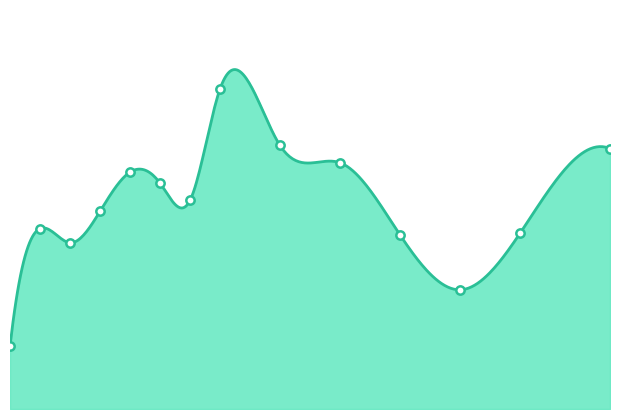

What value does the data have at 500, to the nearest 50?

200